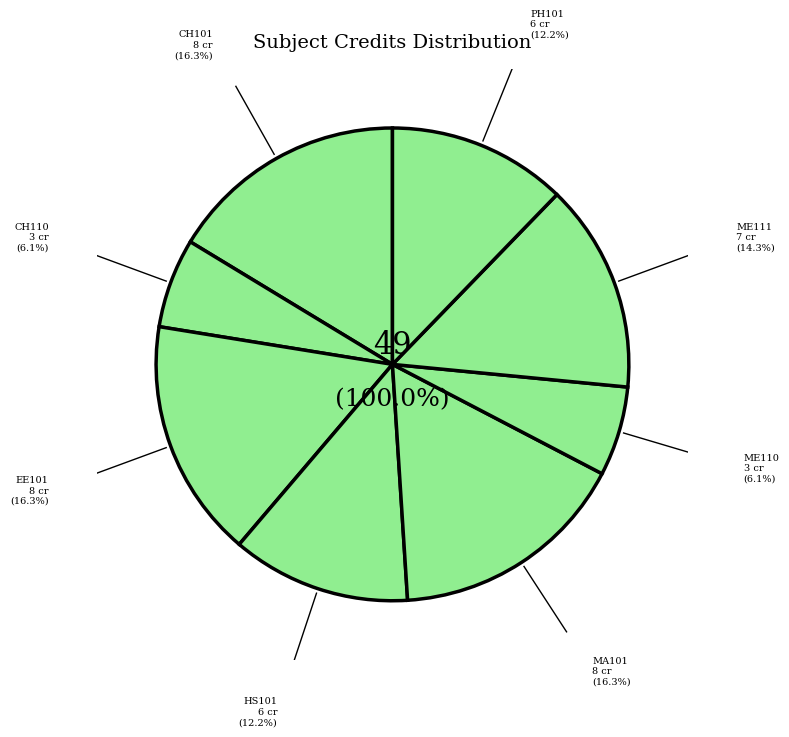

How many slices are in this pie chart?

8